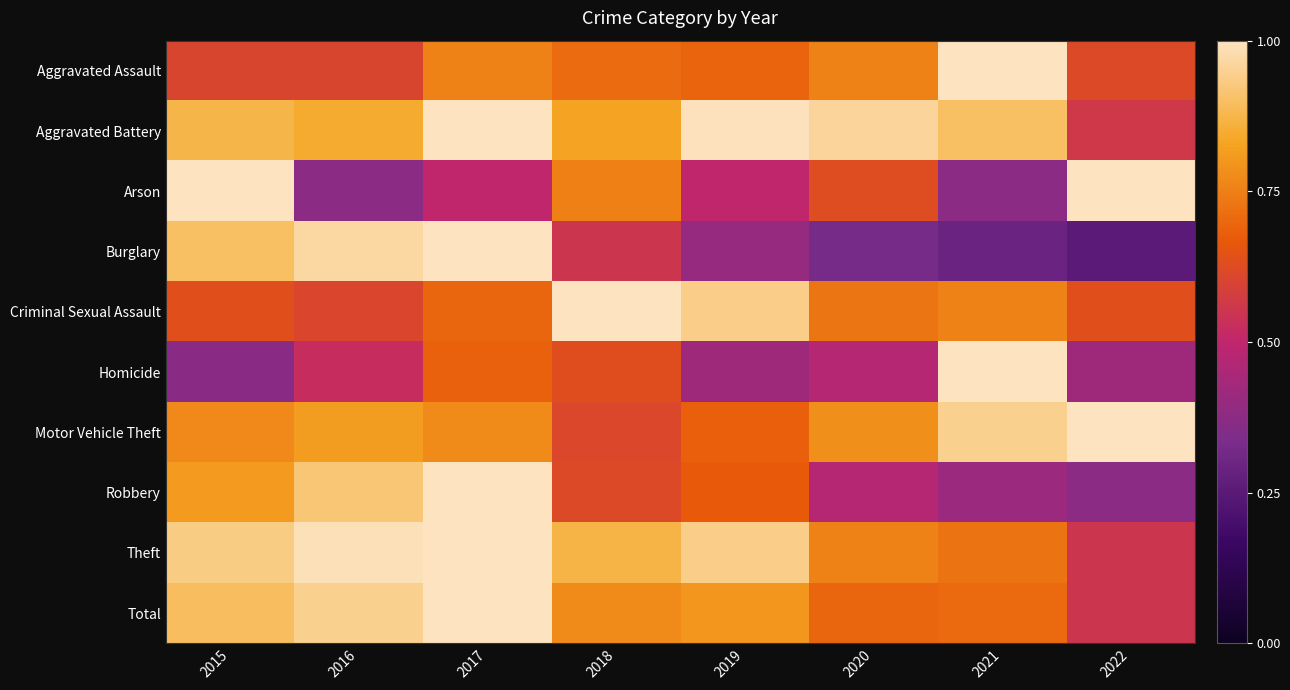

At 2017, list the series in order from smallest to largest.

Arson, Homicide, Criminal Sexual Assault, Aggravated Assault, Motor Vehicle Theft, Aggravated Battery, Burglary, Robbery, Theft, Total